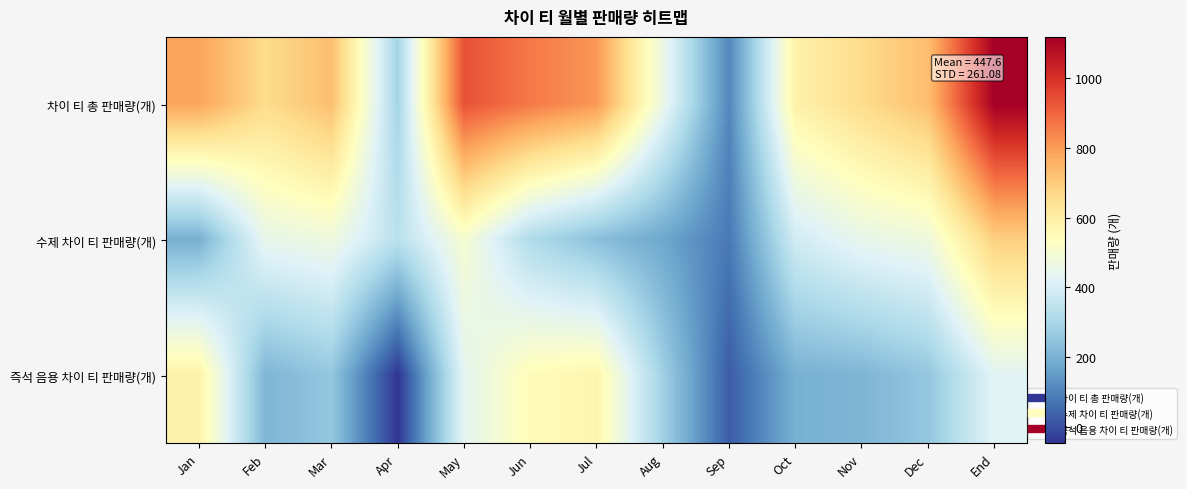

How many data points does each series have?

13